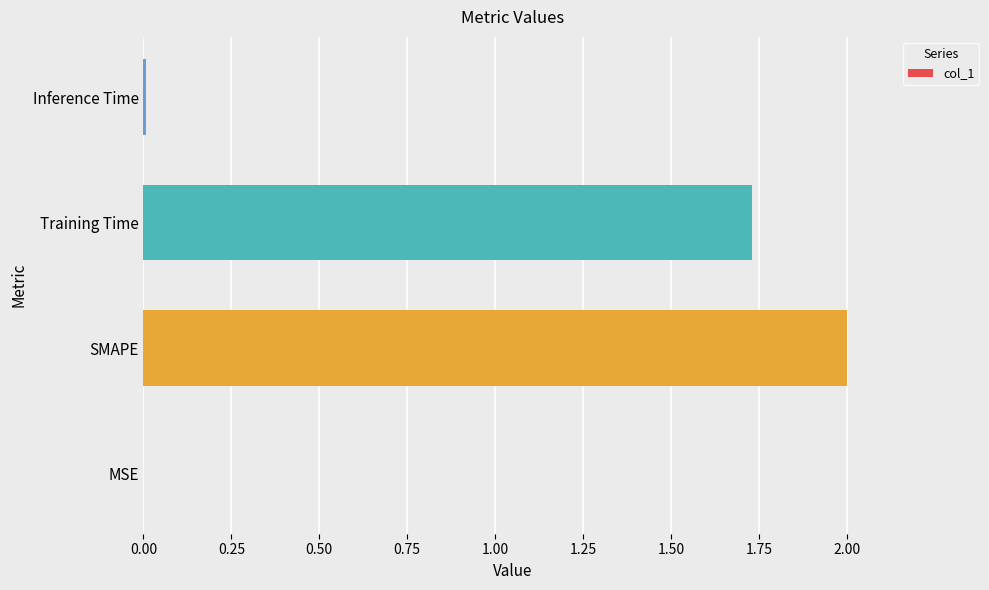

How many data points does each series have?

4